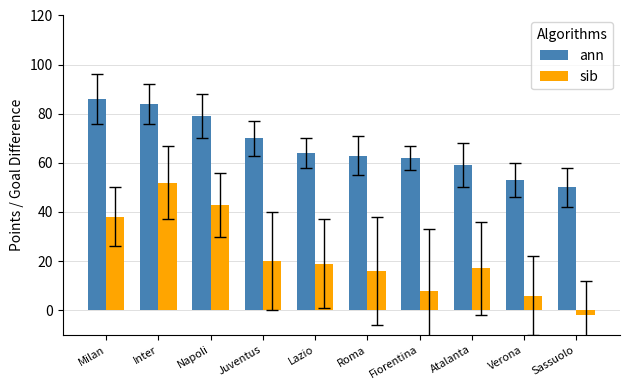

What is the sum of the sib values at Lazio and Verona?

25